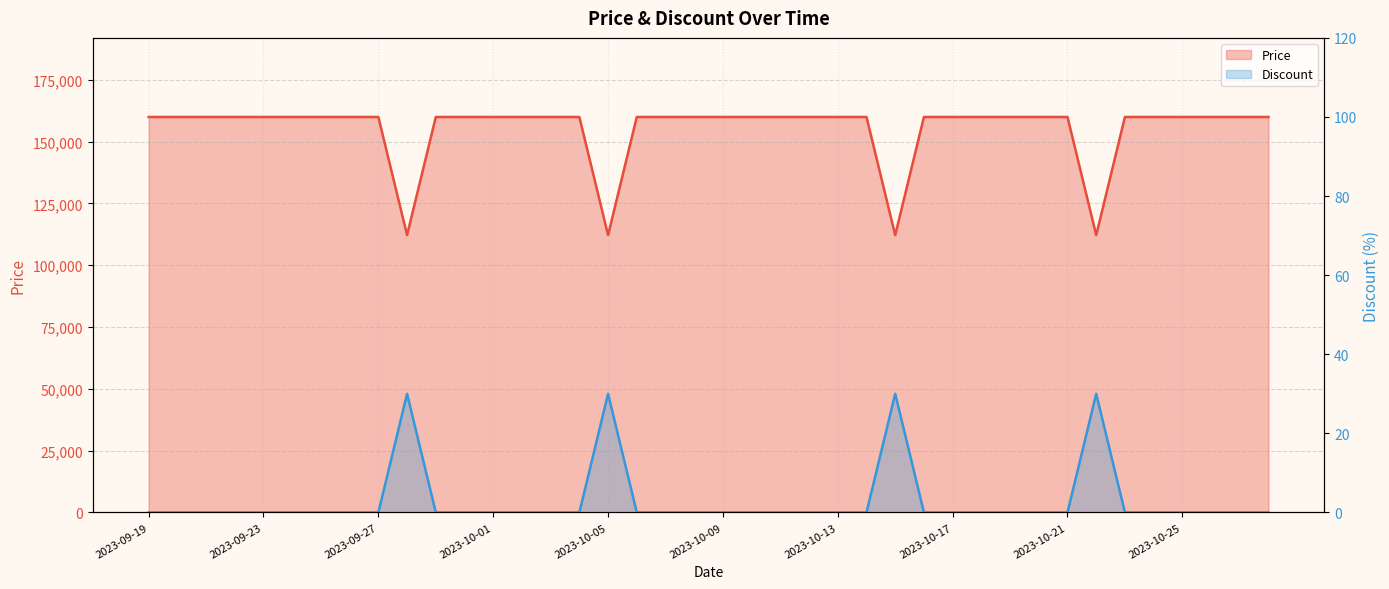

What is the total value across all series at 2023-10-21?

160000